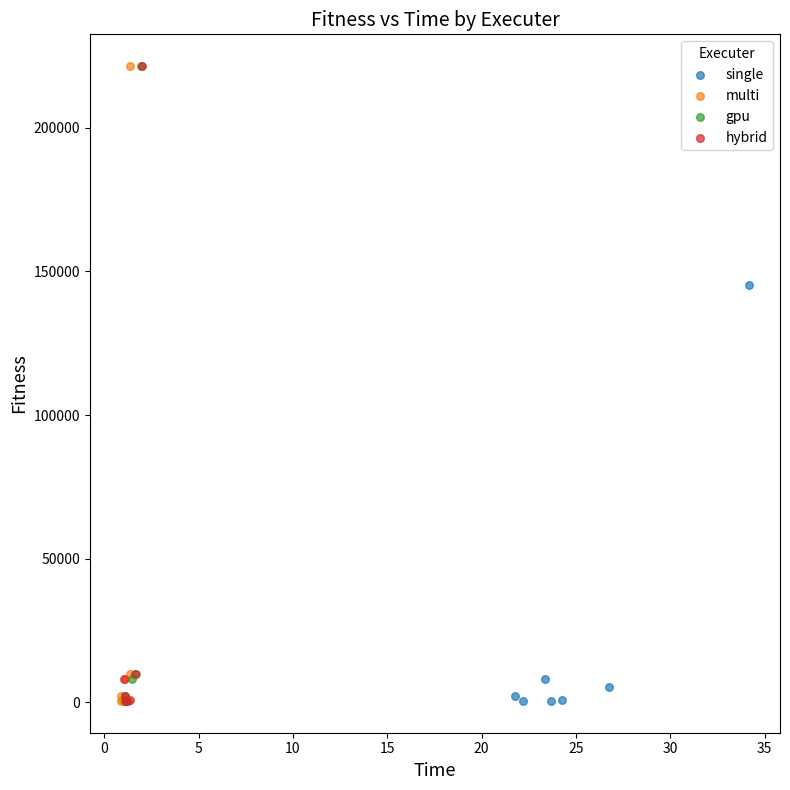

What are all the series names shown in the legend?

single, multi, gpu, hybrid